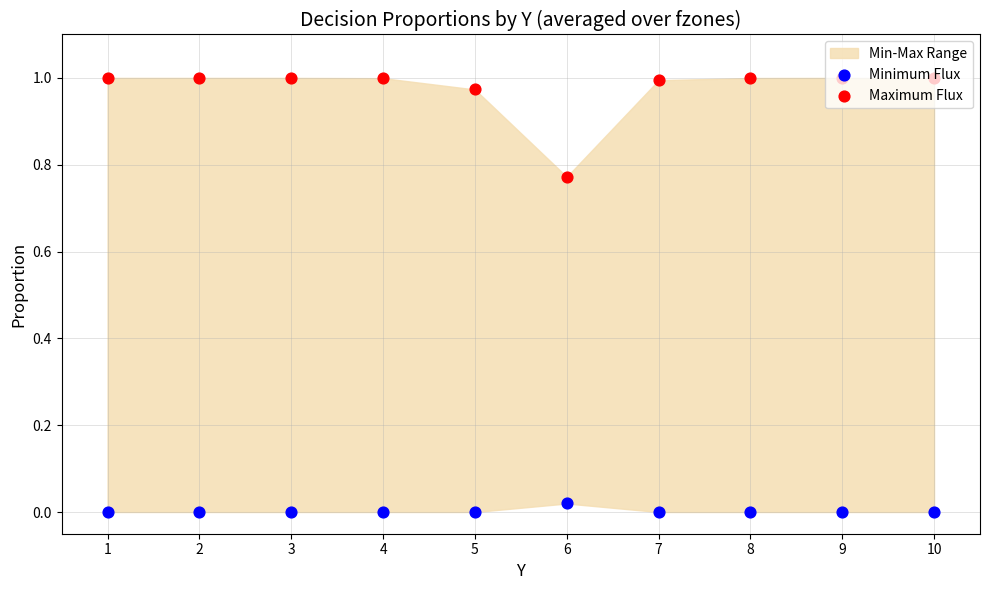

At which category is the sum across all series the highest?

1